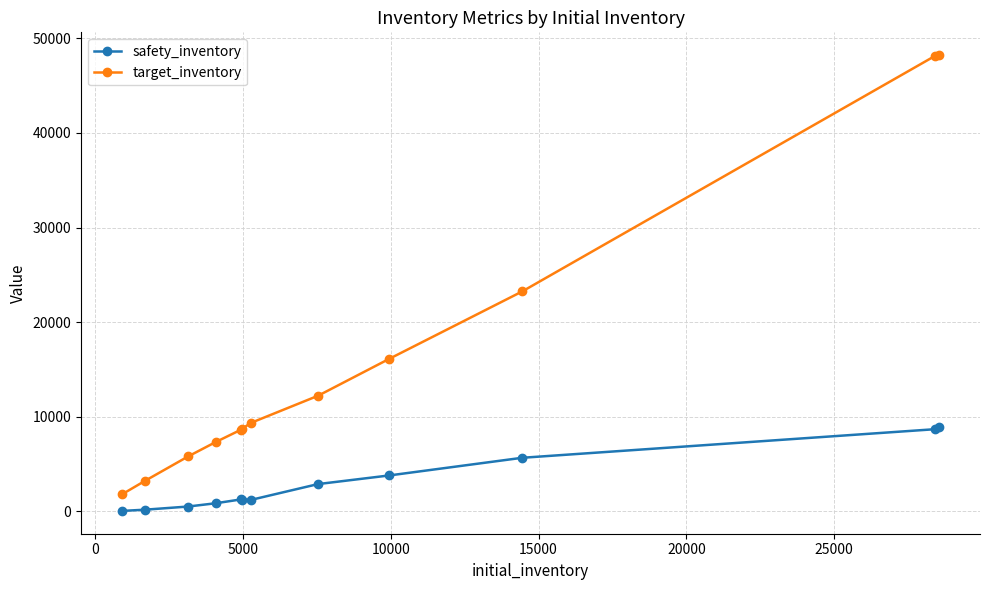

What is the difference between the second highest and second lowest values in the target_inventory series?

44930.9